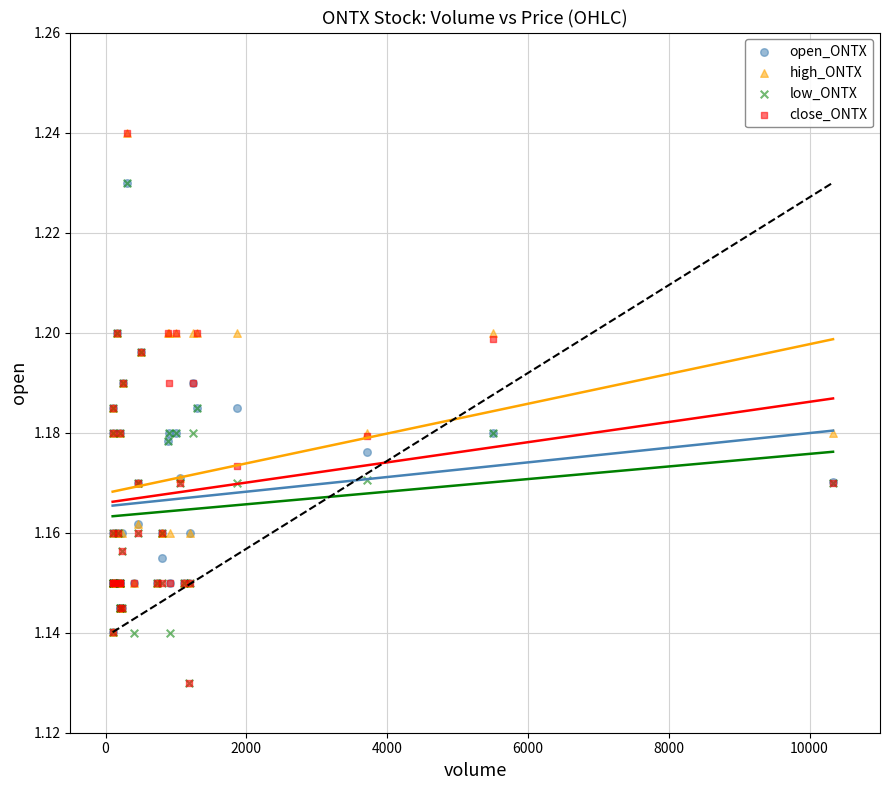

What are all the series names shown in the legend?

open_ONTX, high_ONTX, low_ONTX, close_ONTX